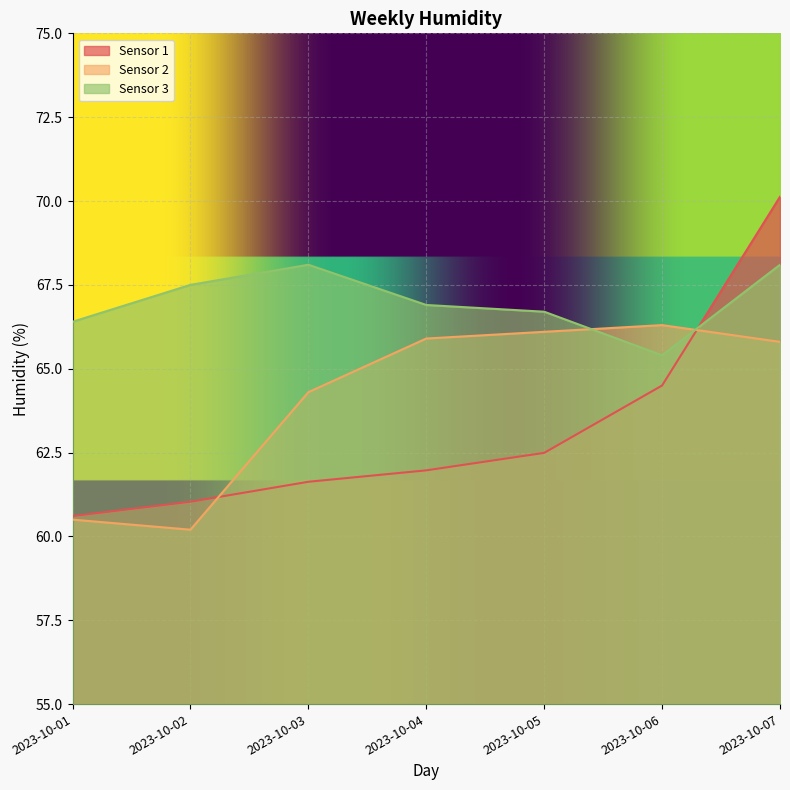

After their last crossing, which series has the higher values: Sensor 2 or Sensor 1?

Sensor 1